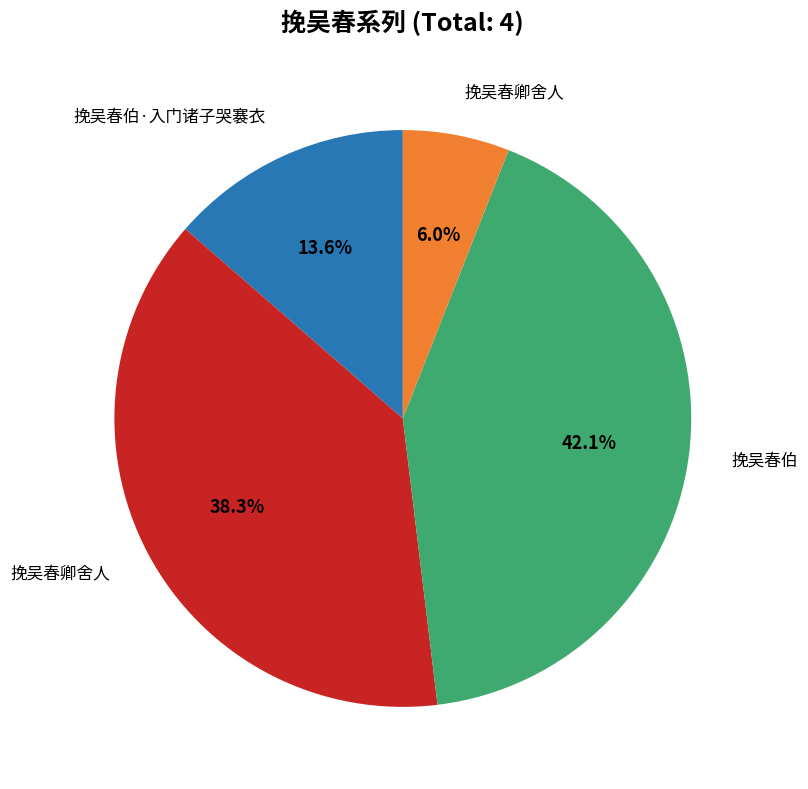

Is there a majority slice in this chart?

No